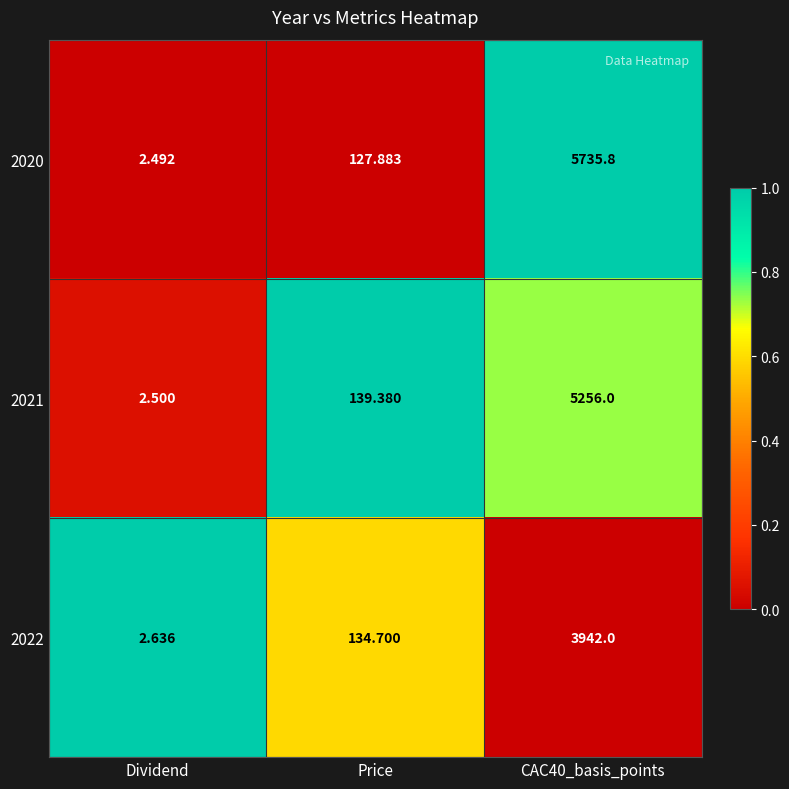

Is the value of 2020 at Dividend greater than the value of 2022 at Price?

No